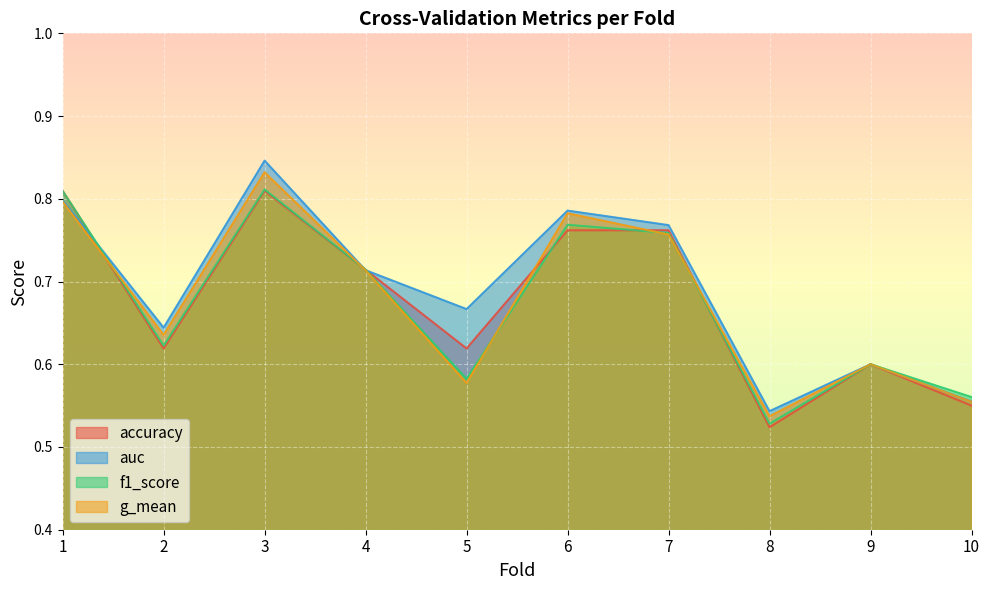

Which series has the largest range (max minus min)?

auc